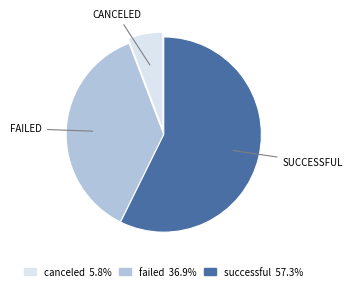

What is the largest slice in the pie chart?

successful